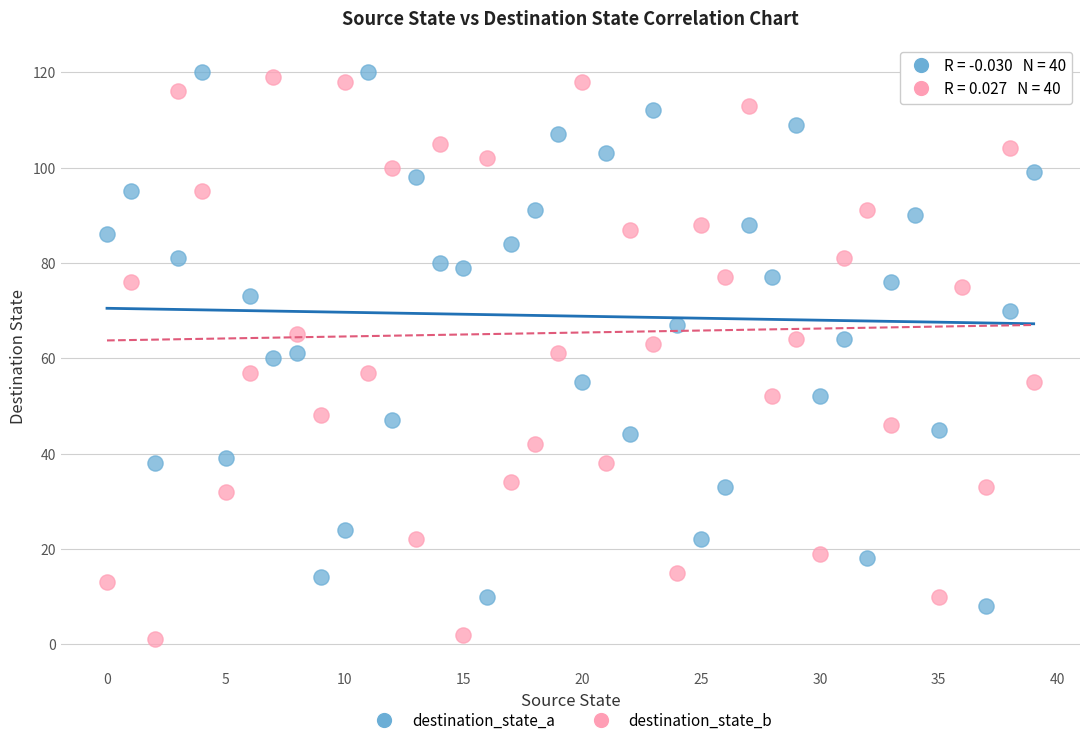

Which series has the widest spread of Y values?

destination_state_b